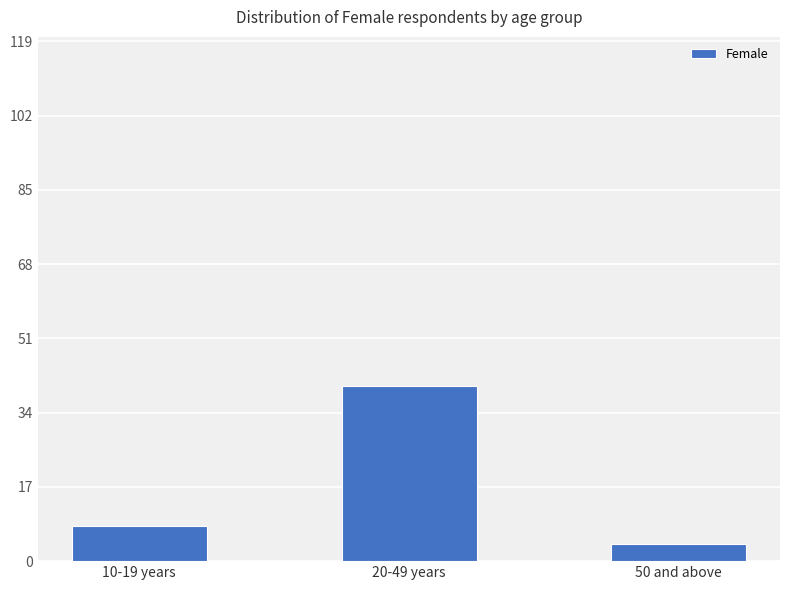

How many distinct data groups are displayed?

1